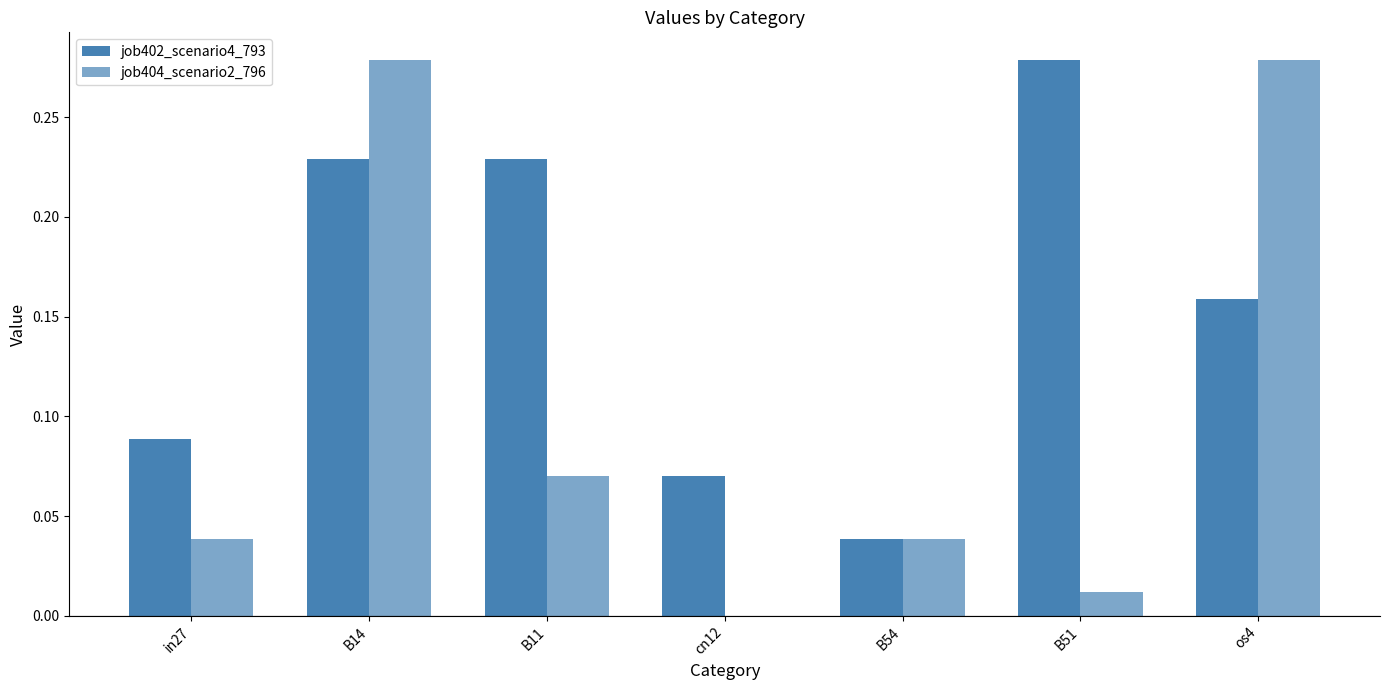

How many data points does each series have?

7